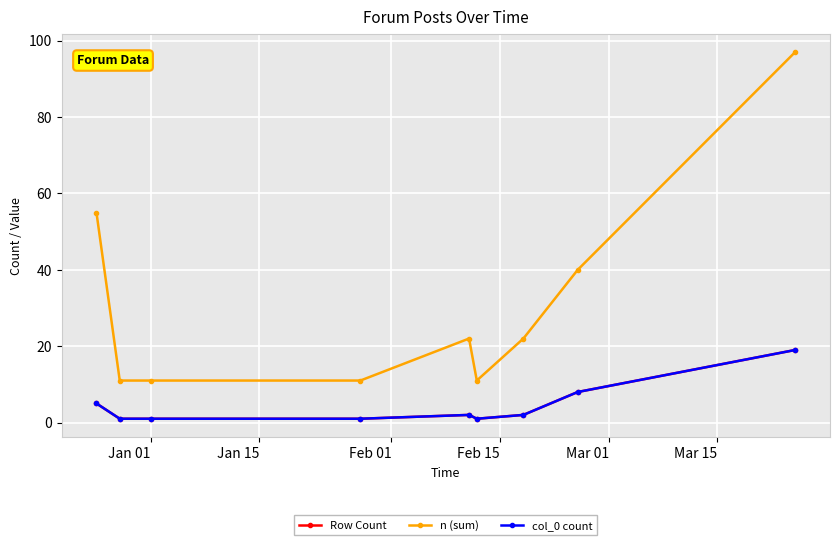

How many lines are shown in the chart?

3